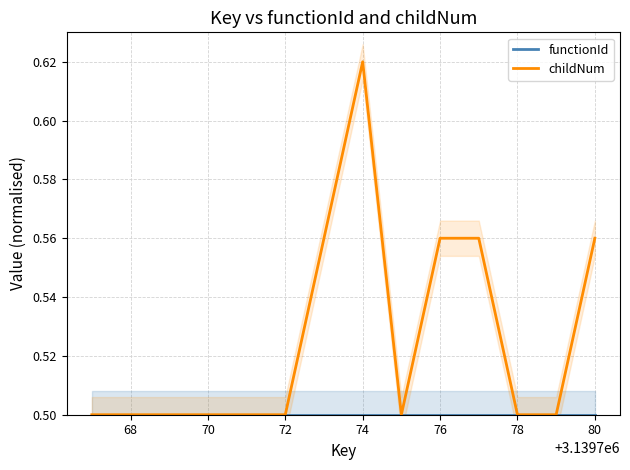

What is the average value of the functionId series?

0.5